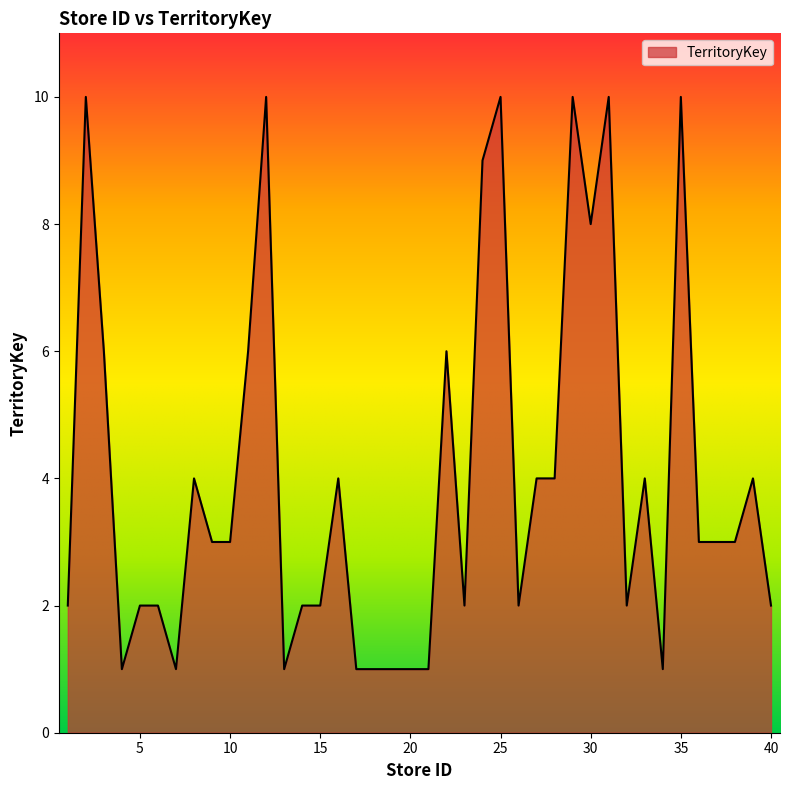

What is the maximum value shown in the chart?

10